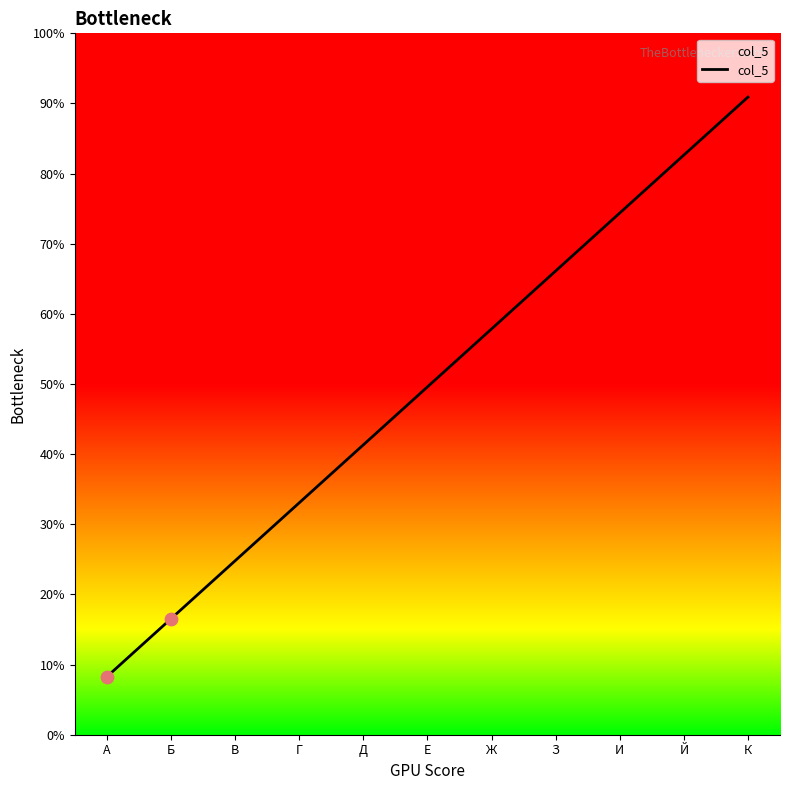

Approximately how many times larger is the value at З compared to В?

2.7